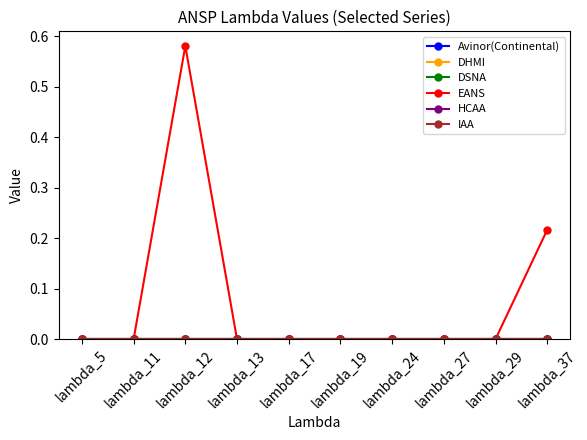

Which series has the largest total across all categories?

EANS